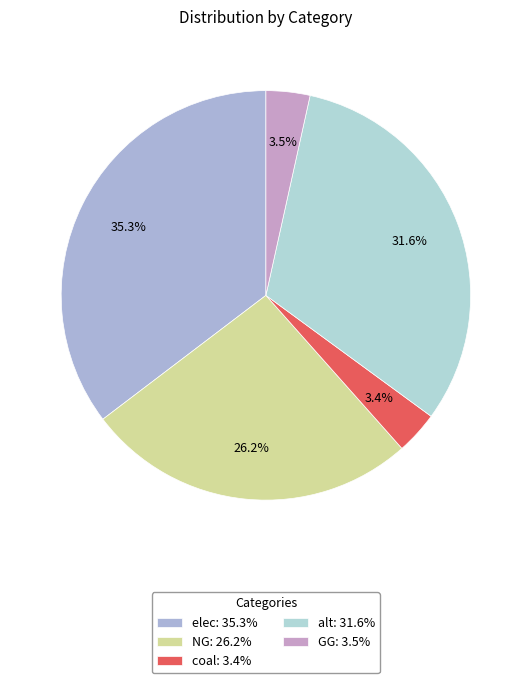

Count the number of slices in the pie.

5